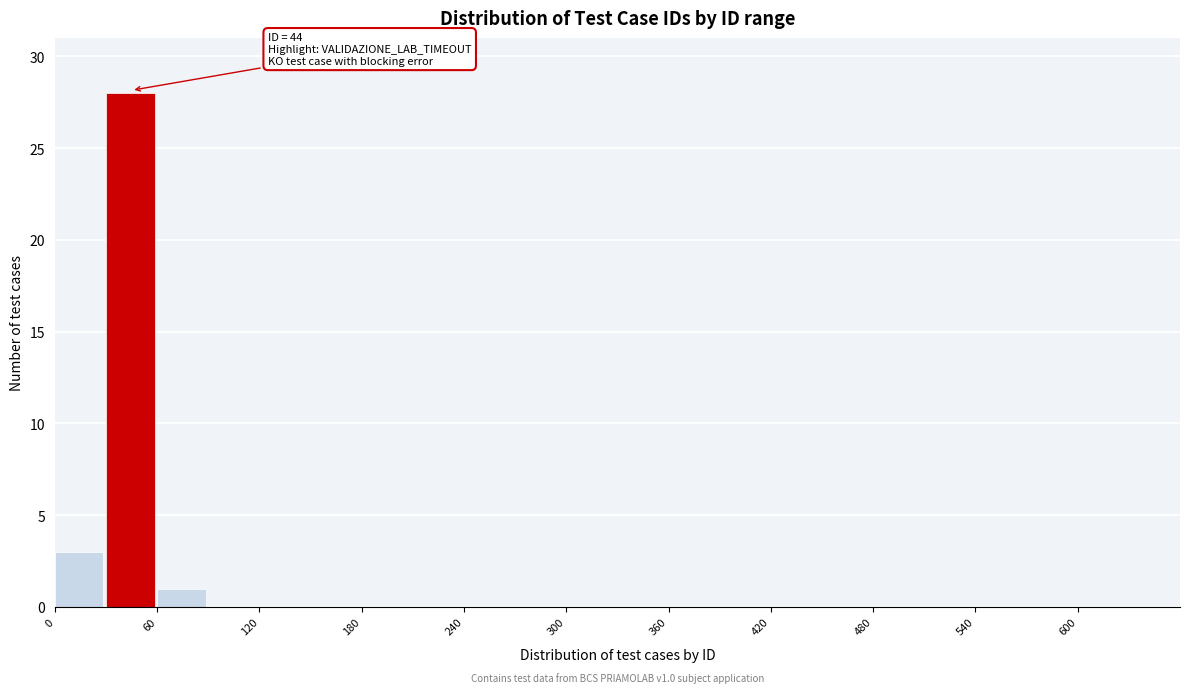

Around what value on the x-axis is the tallest bar? Give the approximate position of its centre, as read against the axis.

40